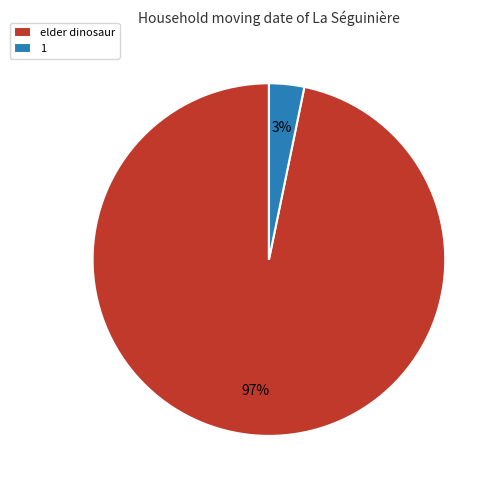

Is it true that 1 is 3% of the pie?

True